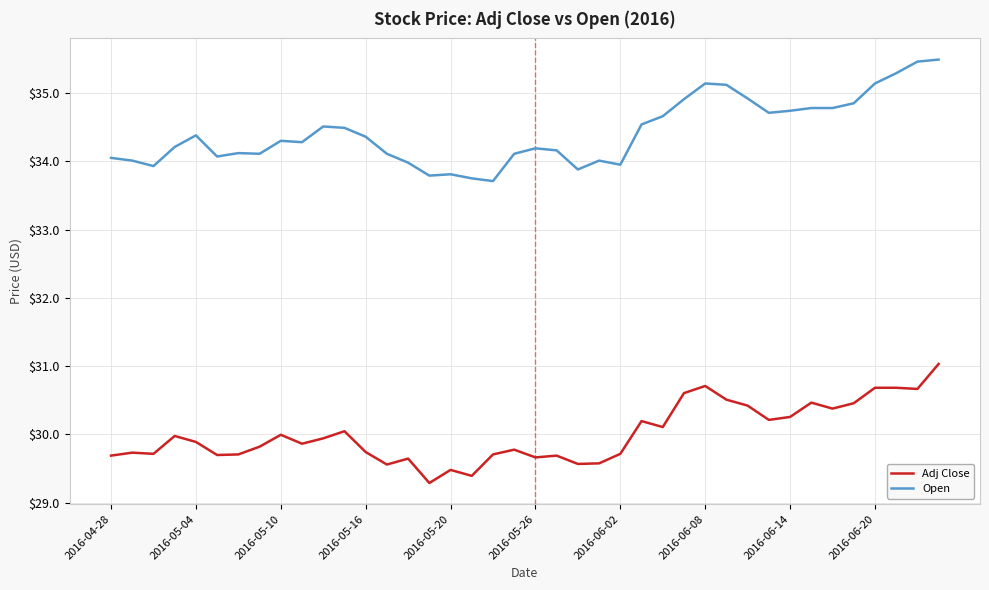

What is the highest value of the Adj Close series?

31.0